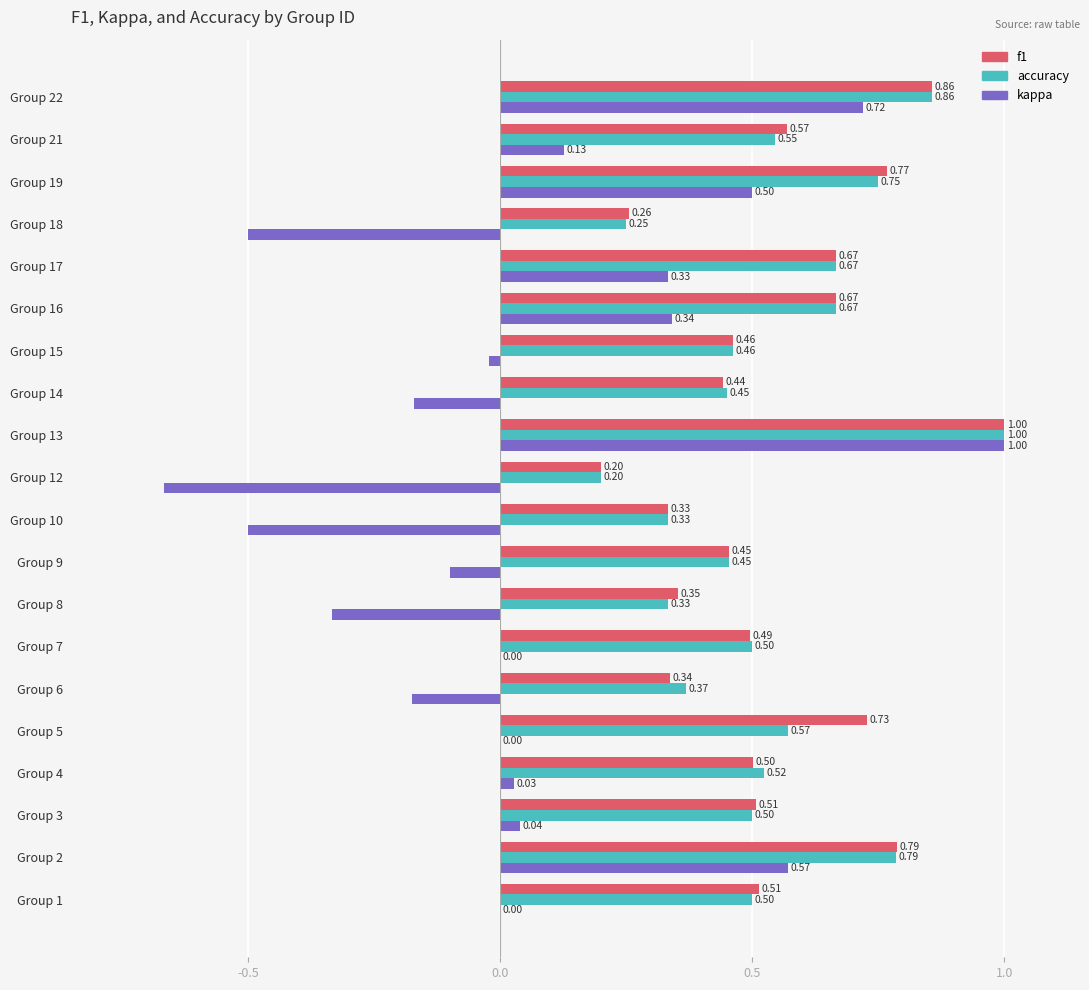

At which category is the sum across all series the highest?

Group 13